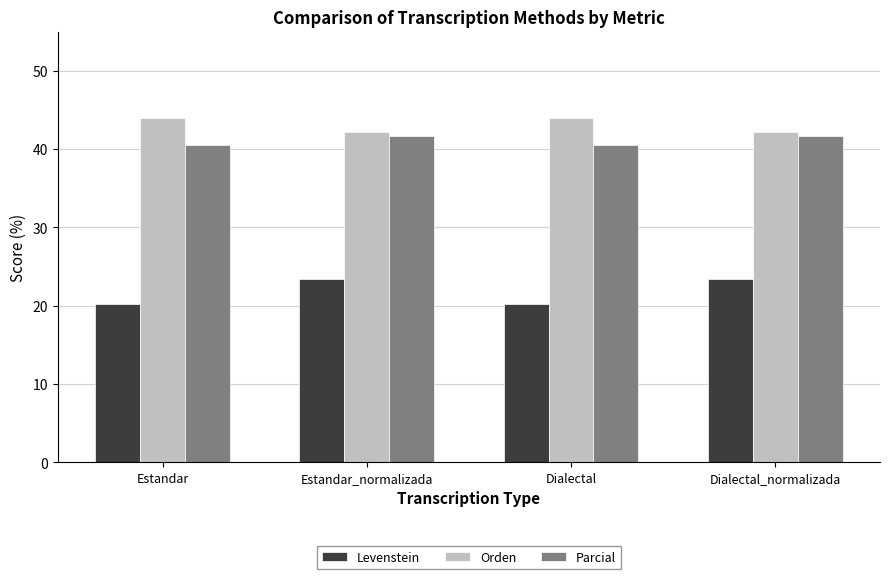

What is the greatest value displayed?

44.0